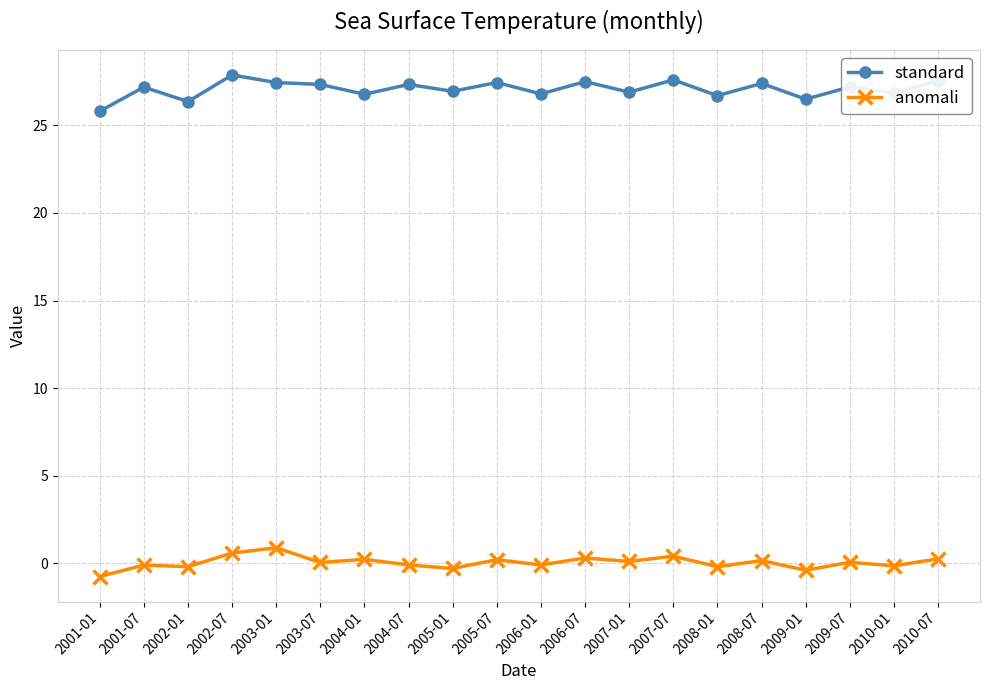

Count the number of data series in this chart.

2